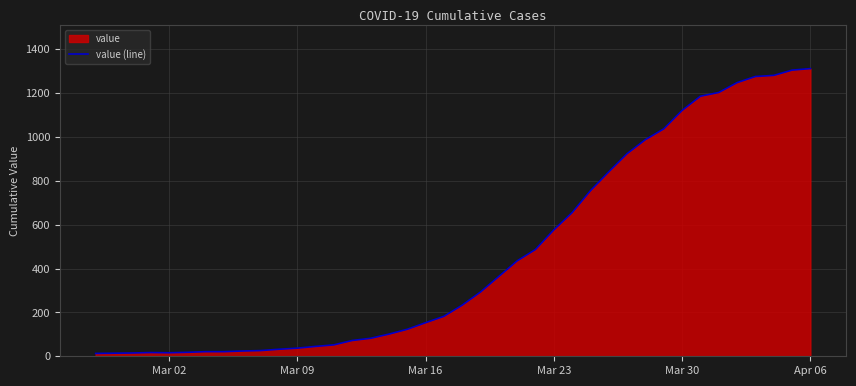

How many categories are shown in the chart?

40